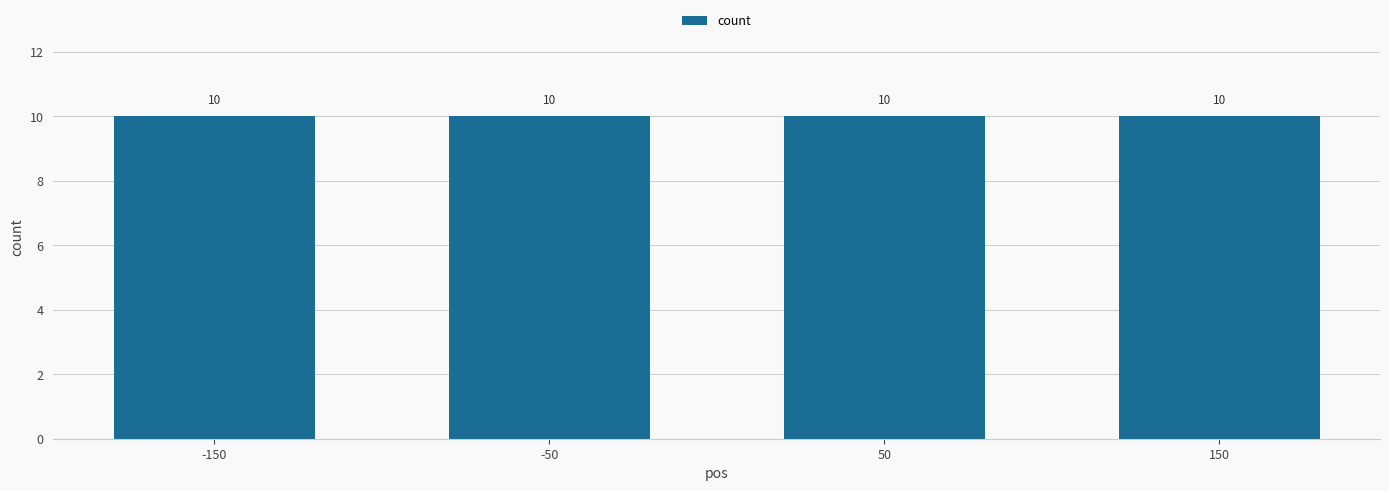

Is it true that the value at 50 is 76?

False